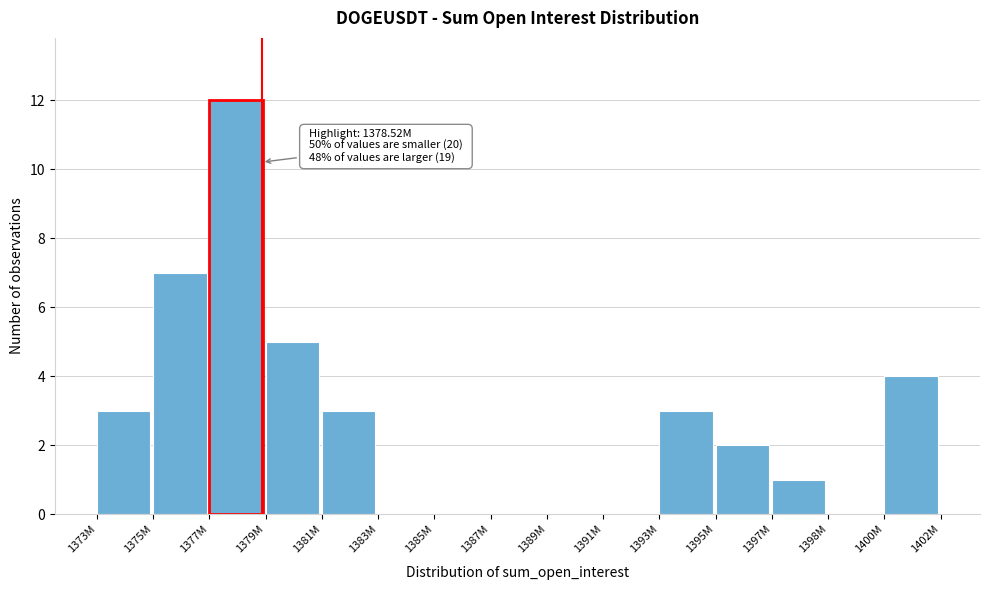

Reading left to right, list all the values displayed in this chart.

1373M=3	1375M=7	1377M=12	1379M=5	1381M=3	1383M=0	1385M=0	1387M=0	1389M=0	1391M=0	1393M=3	1395M=2	1397M=1	1398M=0	1400M=4